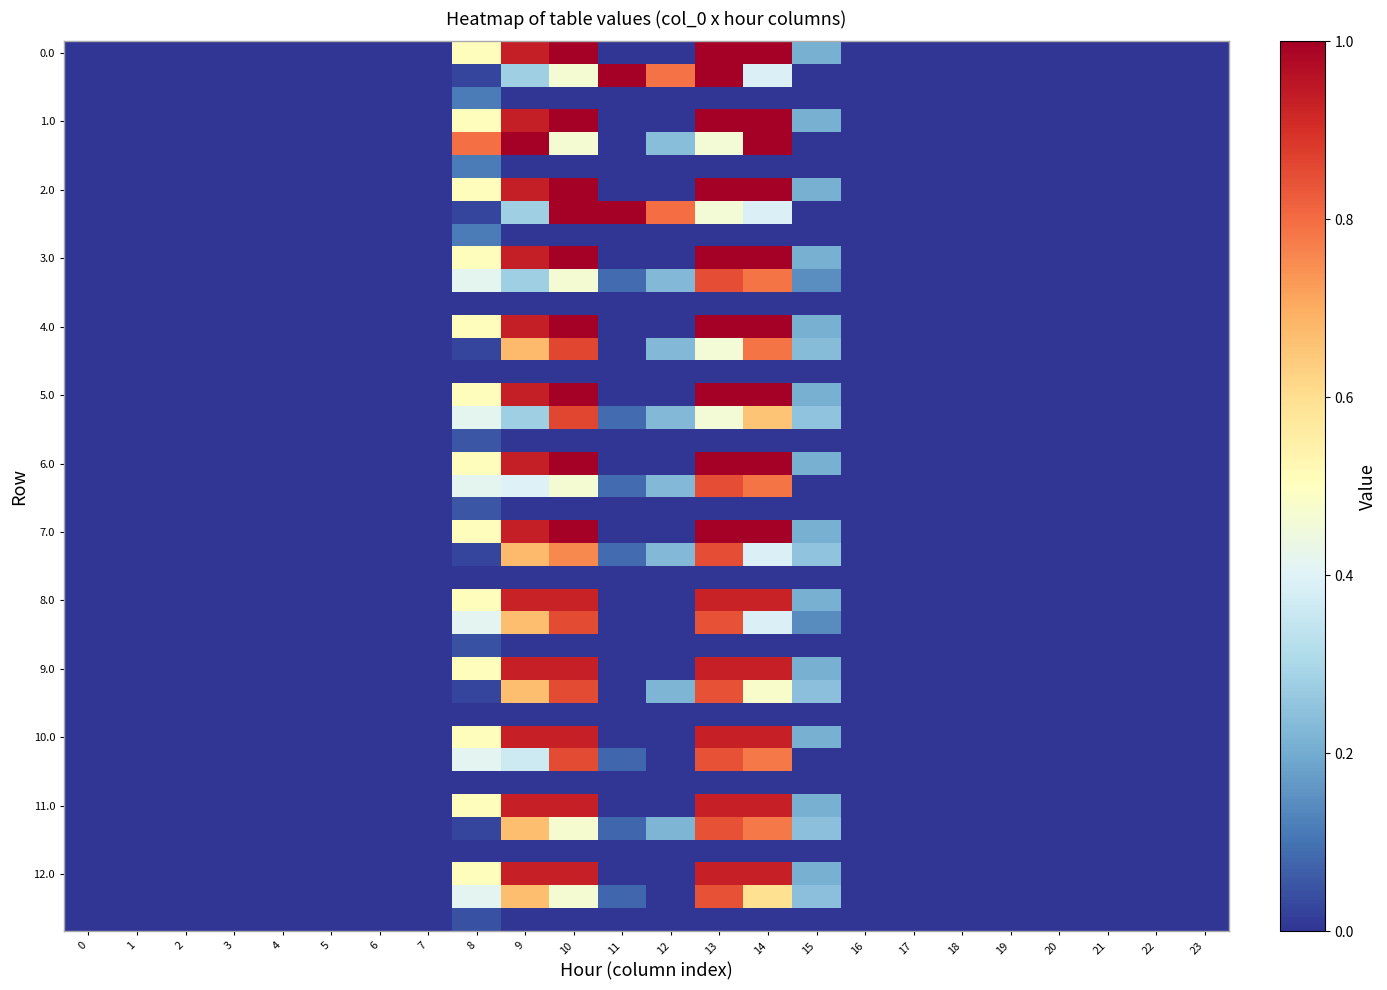

How many distinct data groups are displayed?

39